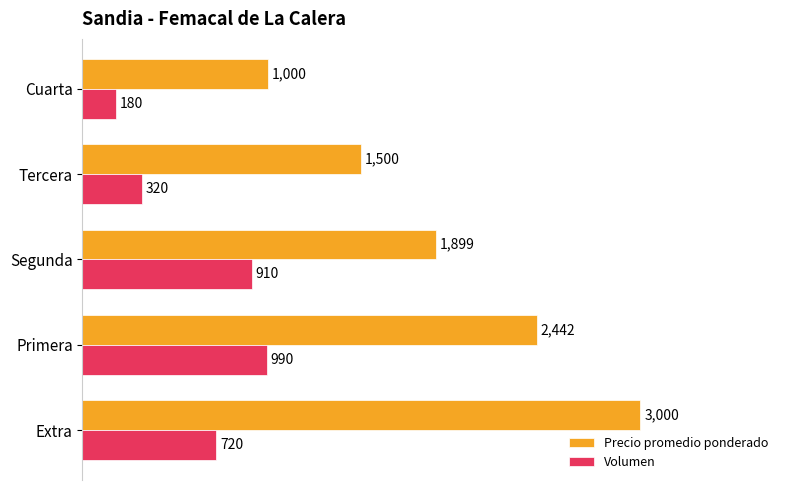

The Precio promedio ponderado series shows 1398 at Cuarta. True or false?

False